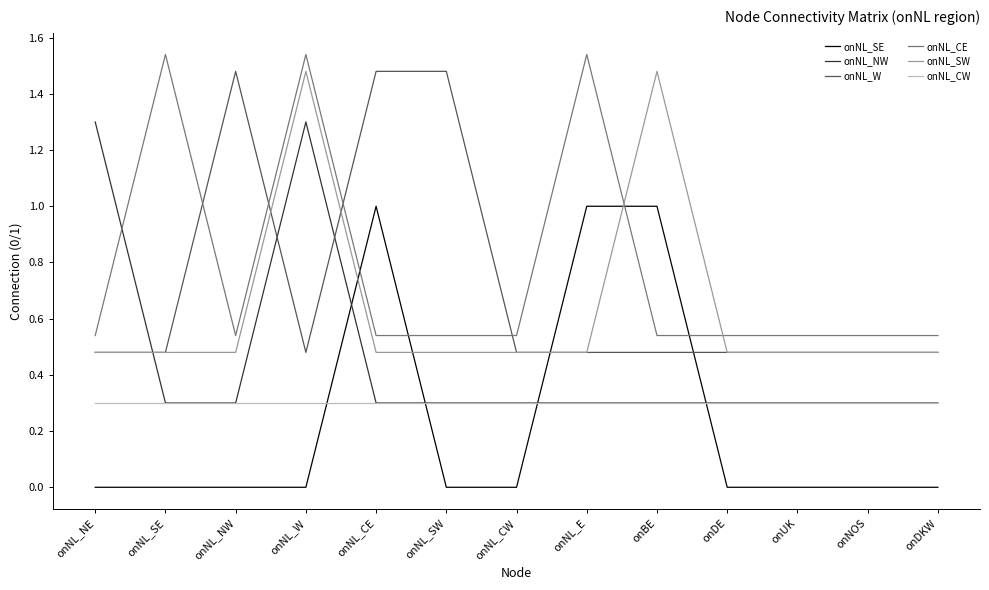

At how many categories does at least one series exceed 0?

13